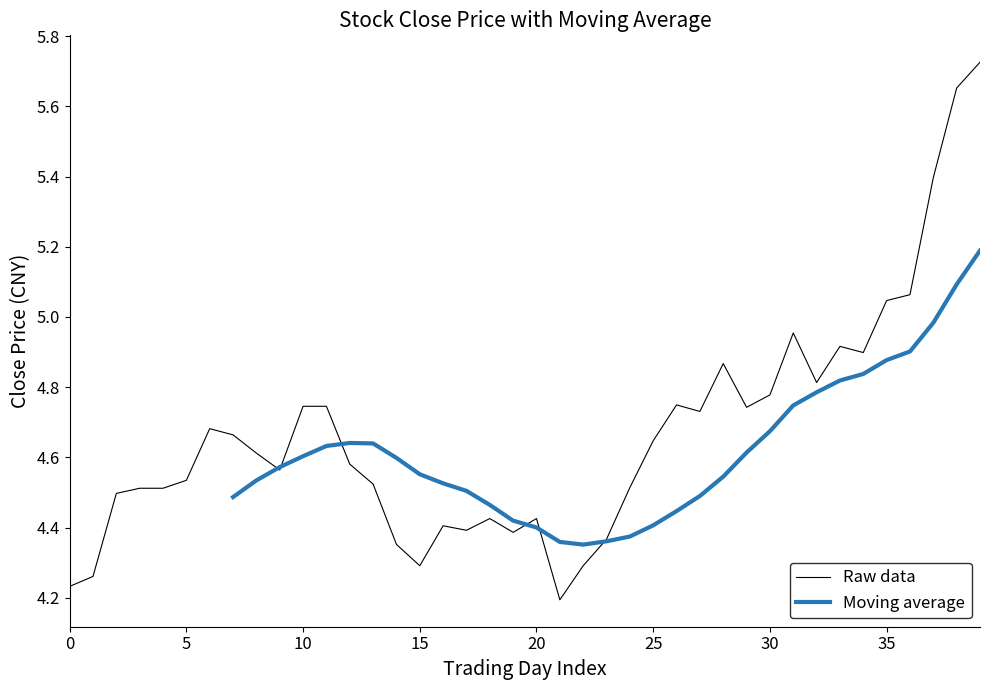

True or false: Raw data has a value of 1.2 at 5.

False